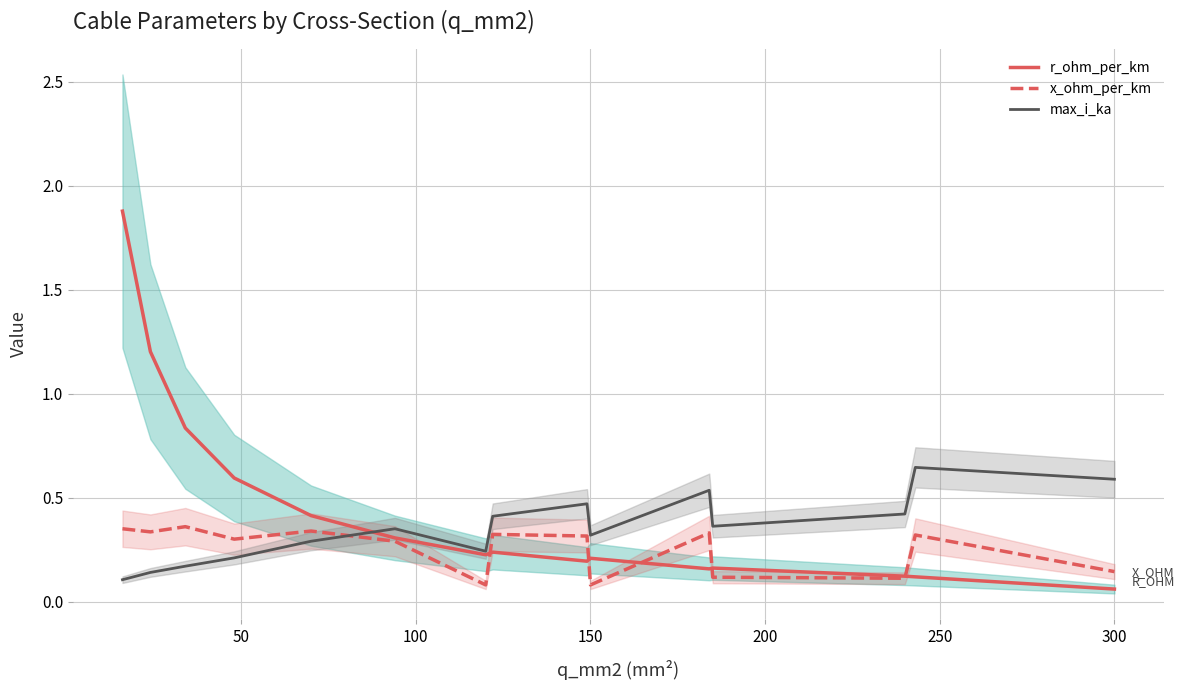

Which series ends up on top after the final intersection of max_i_ka and x_ohm_per_km?

max_i_ka